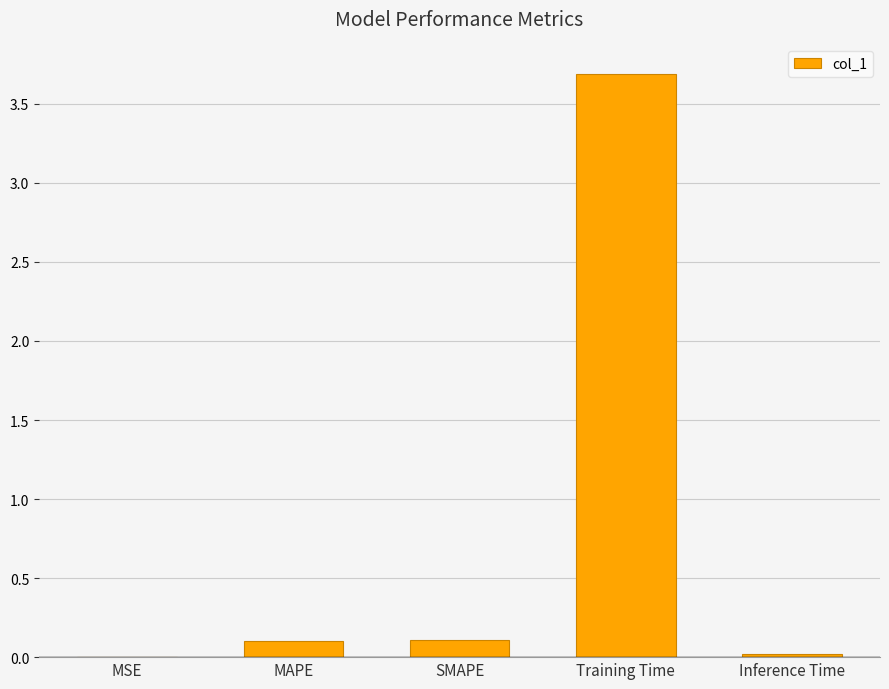

Which has a higher value, SMAPE or MSE?

SMAPE